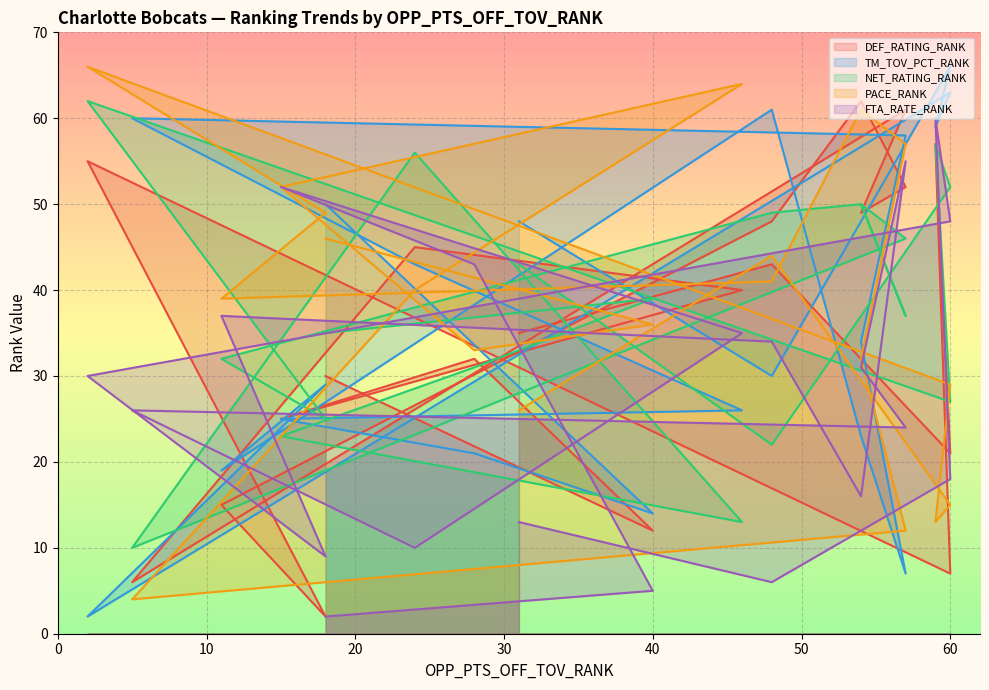

What is the sum of the FTA_RATE_RANK values at 31 and 48?

19